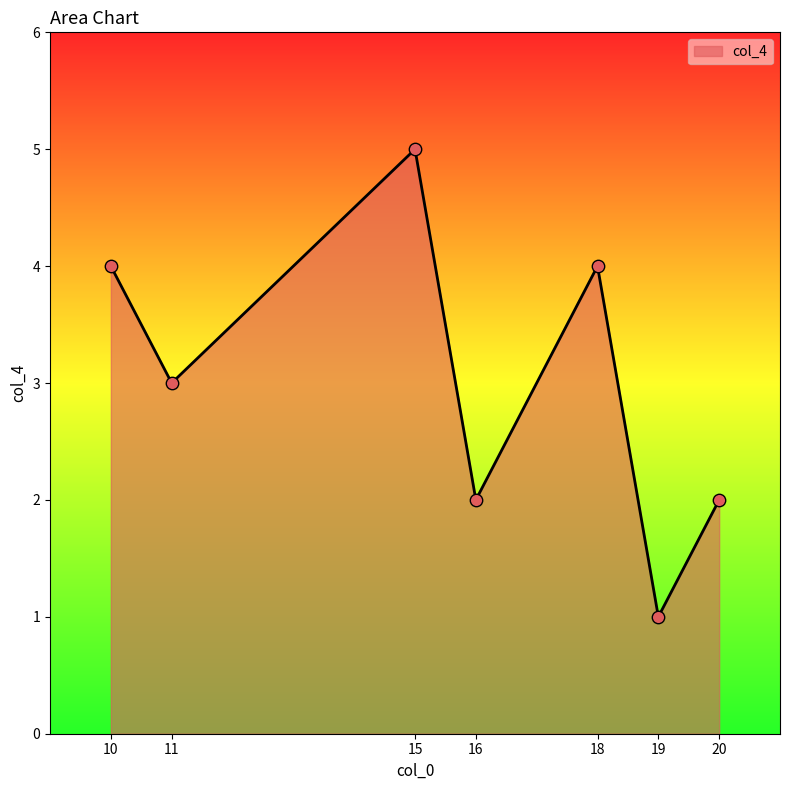

Approximately how many times larger is the value at 18 compared to 19?

4.0